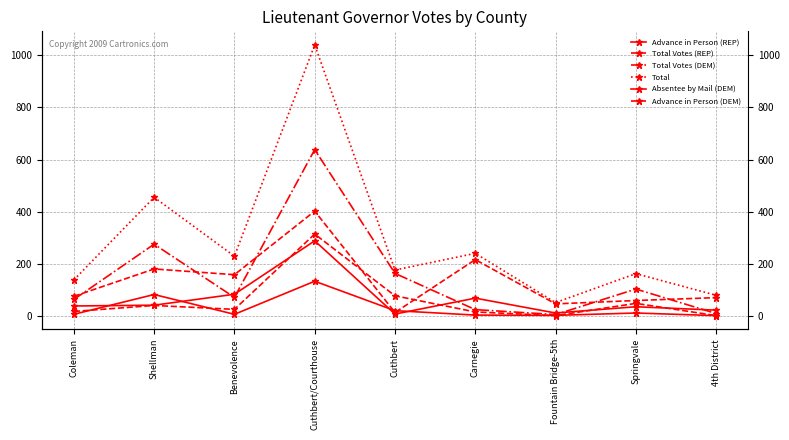

Rank the series by their maximum value, from lowest to highest.

Absentee by Mail (DEM), Advance in Person (REP), Advance in Person (DEM), Total Votes (REP), Total Votes (DEM), Total